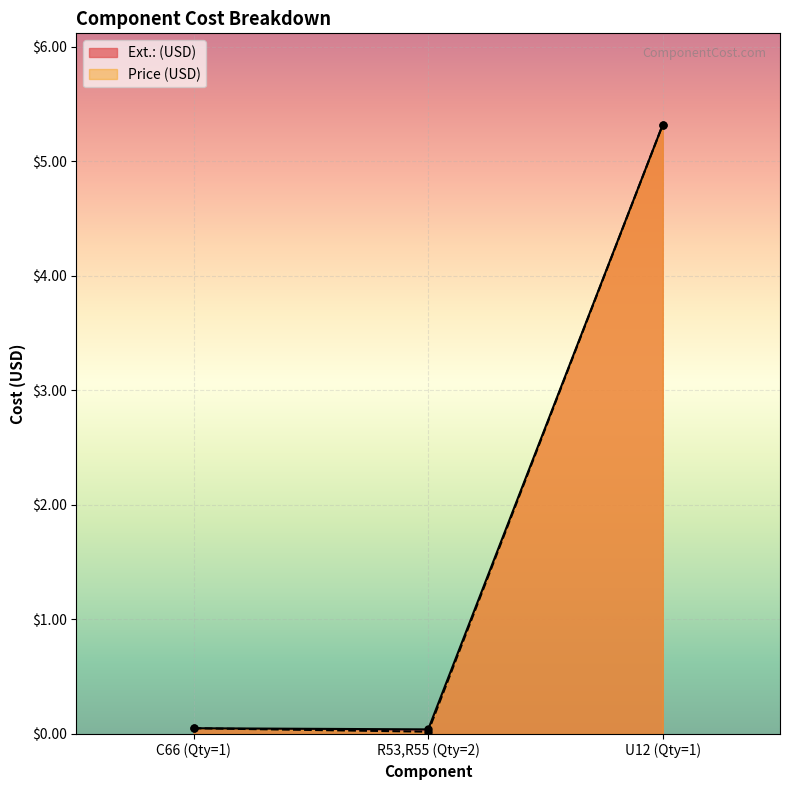

At how many categories does at least one series exceed 0?

3